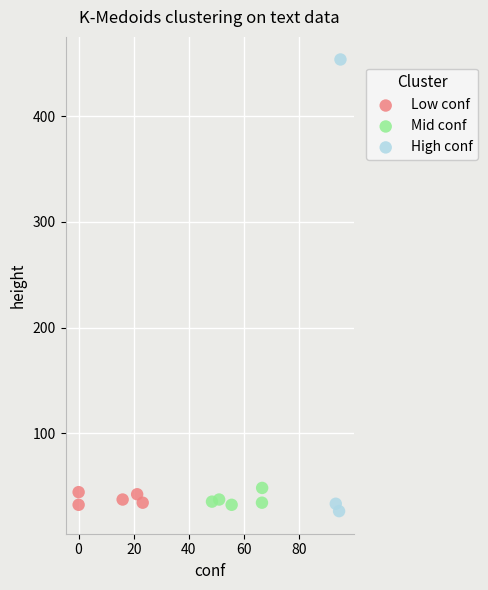

Which series has the largest Y range (max minus min)?

High conf